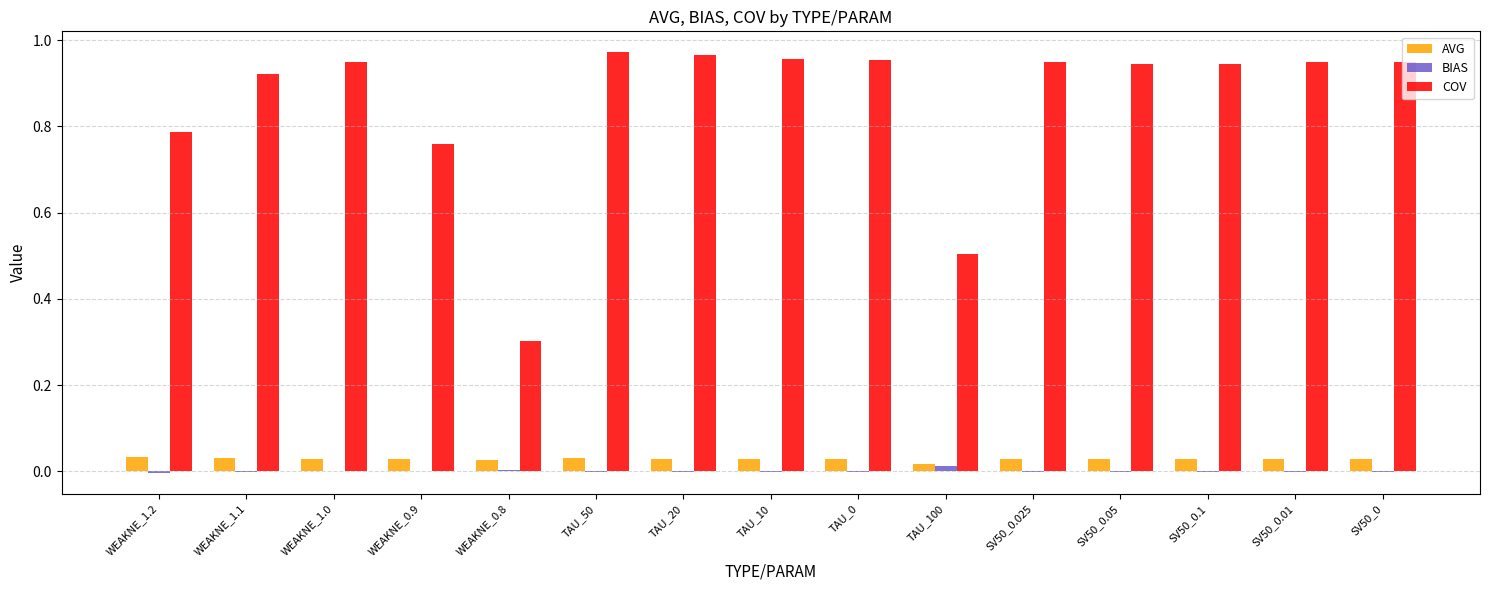

The value of COV at TAU_50 is 1.7. True or false?

False